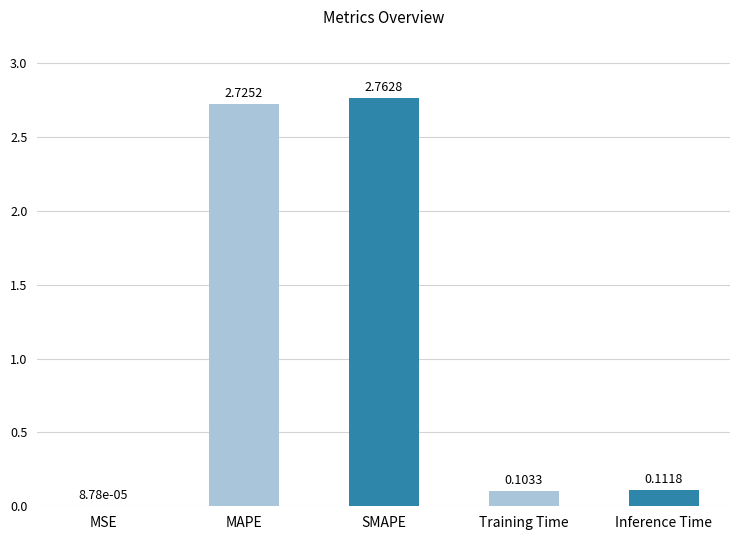

Are the bars horizontal?

No